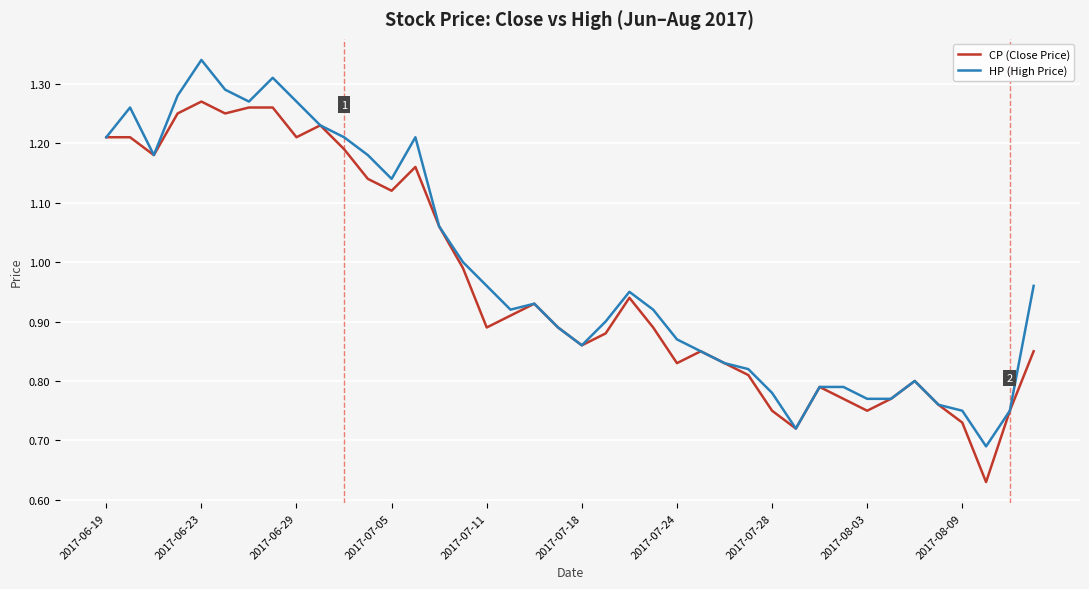

List the series in order of their peak value, lowest first.

CP (Close Price), HP (High Price)